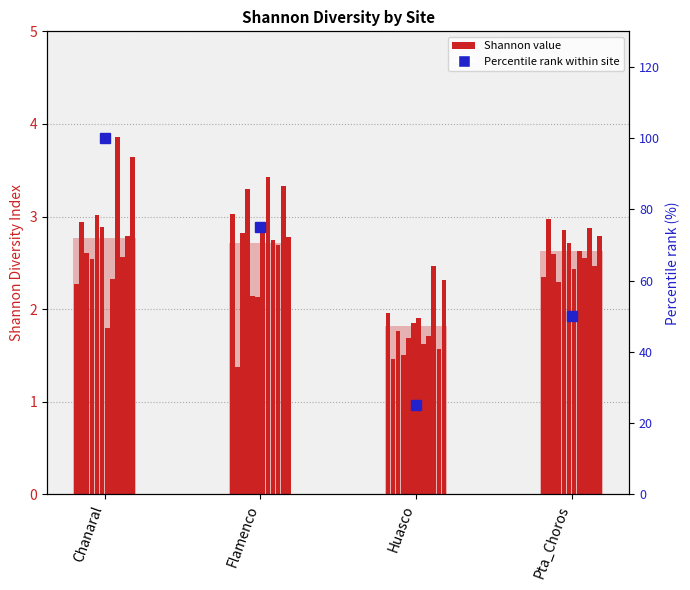

How many groups of bars are there?

4